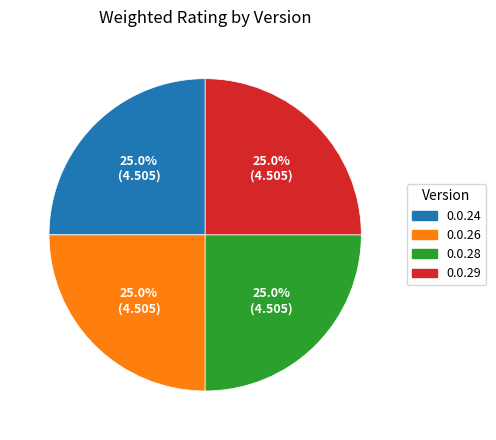

Is 0.0.26 the majority of the pie?

No